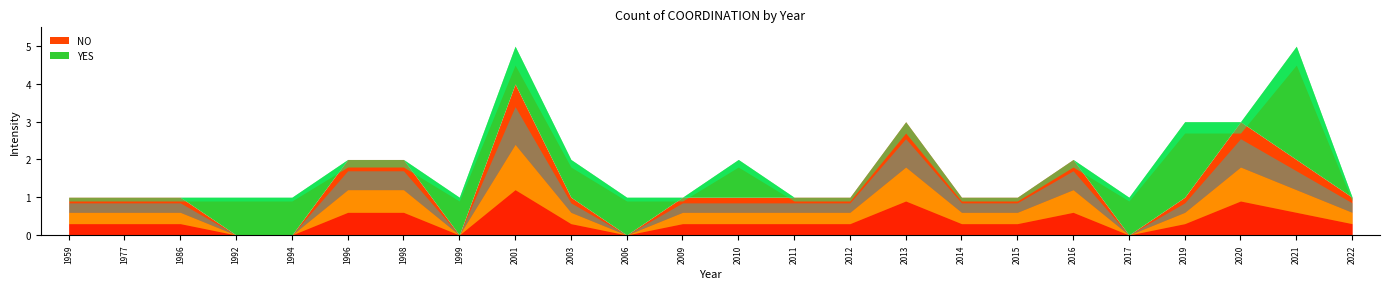

What is the sum of the YES values at 2014 and 2017?

1